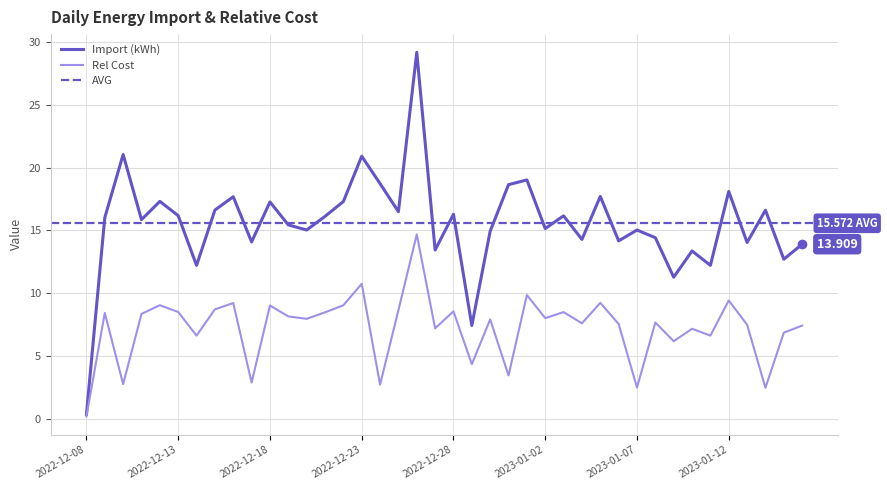

How many data points in Rel Cost are above 7?

28